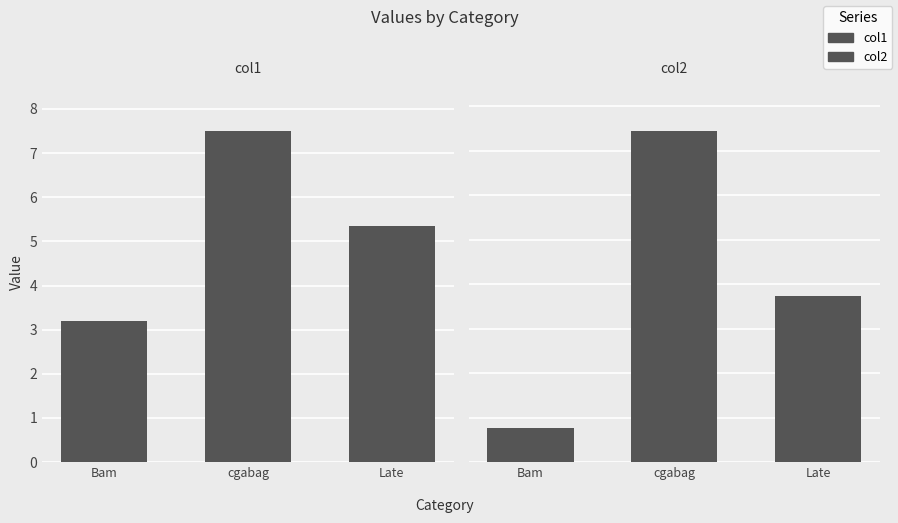

What is the maximum value shown in the chart?

37.2